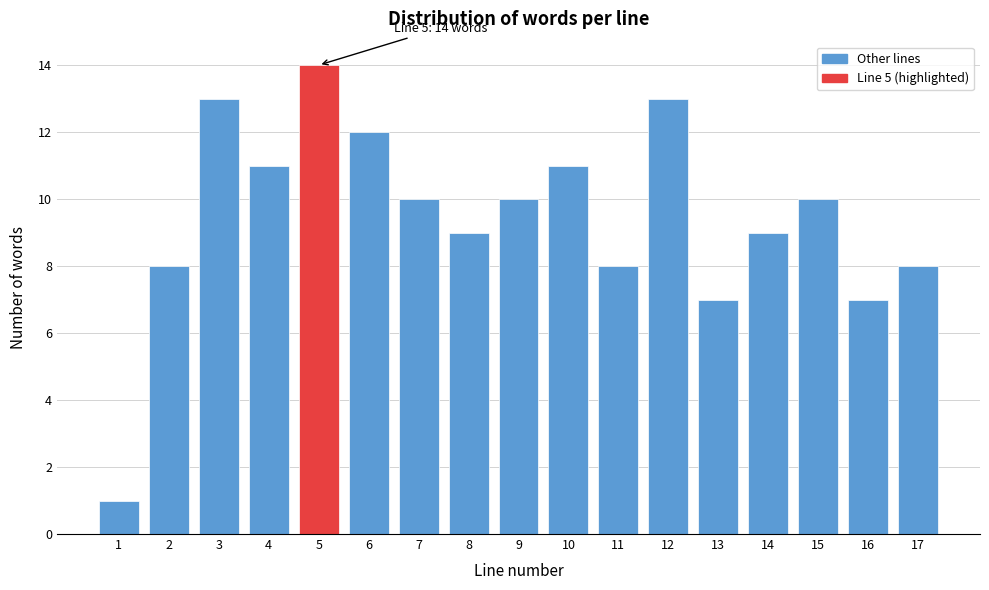

Reading left to right, what are all the values shown in this chart?

1=1	2=8	3=13	4=11	5=14	6=12	7=10	8=9	9=10	10=11	11=8	12=13	13=7	14=9	15=10	16=7	17=8